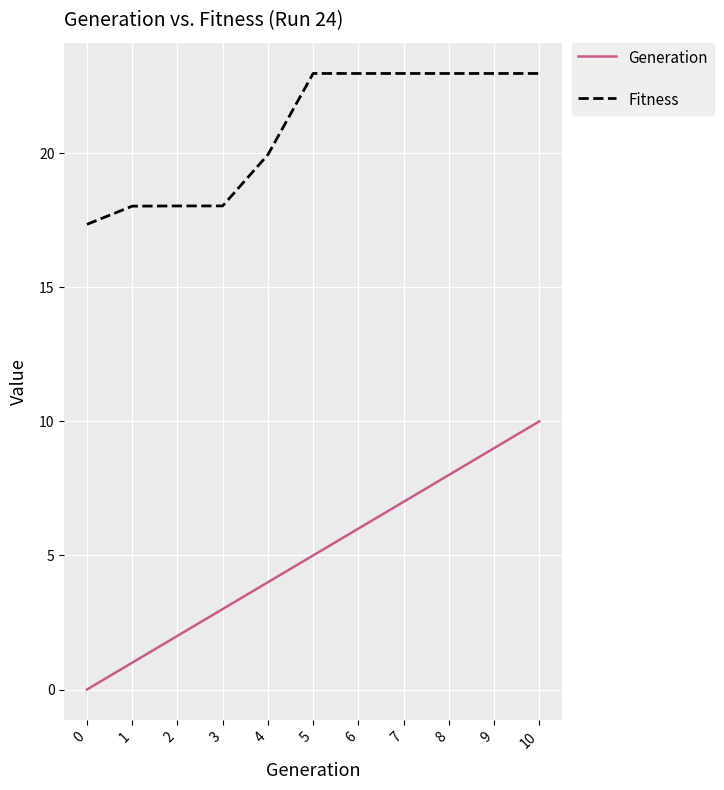

What is the spread (max minus min) of values at 10?

13.0